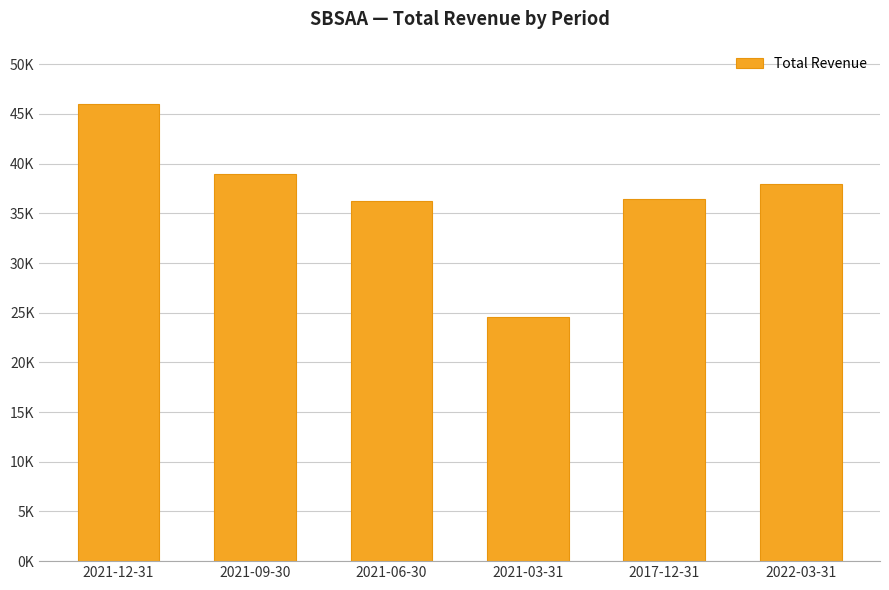

What position from the right is 2022-03-31?

1